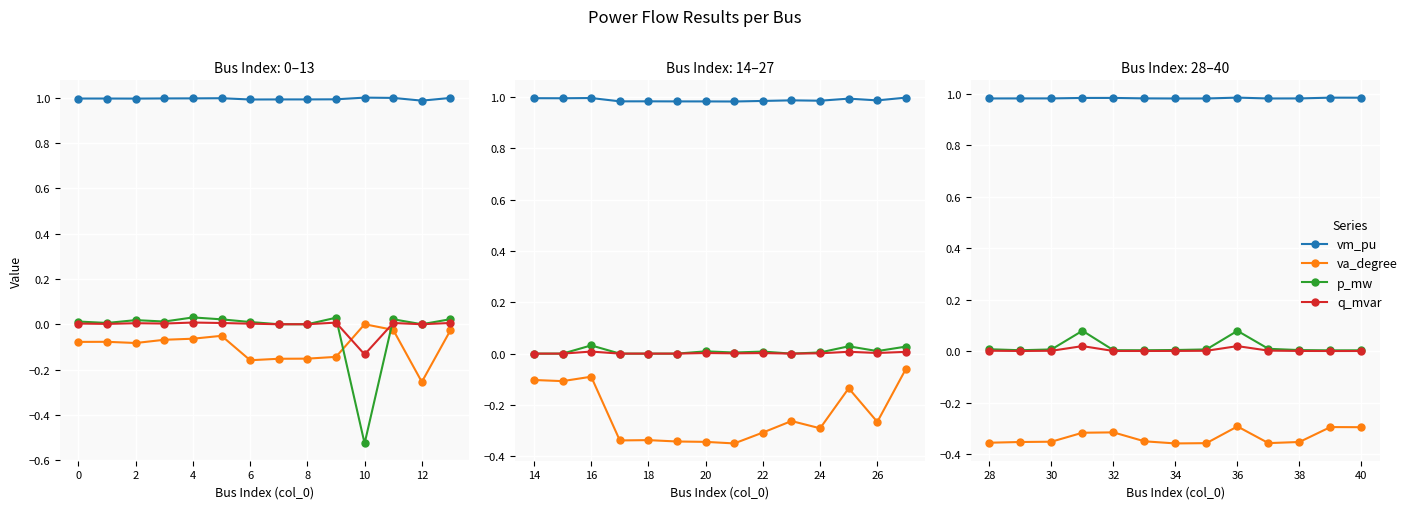

Which series changed the most between 30 and 36?

p_mw